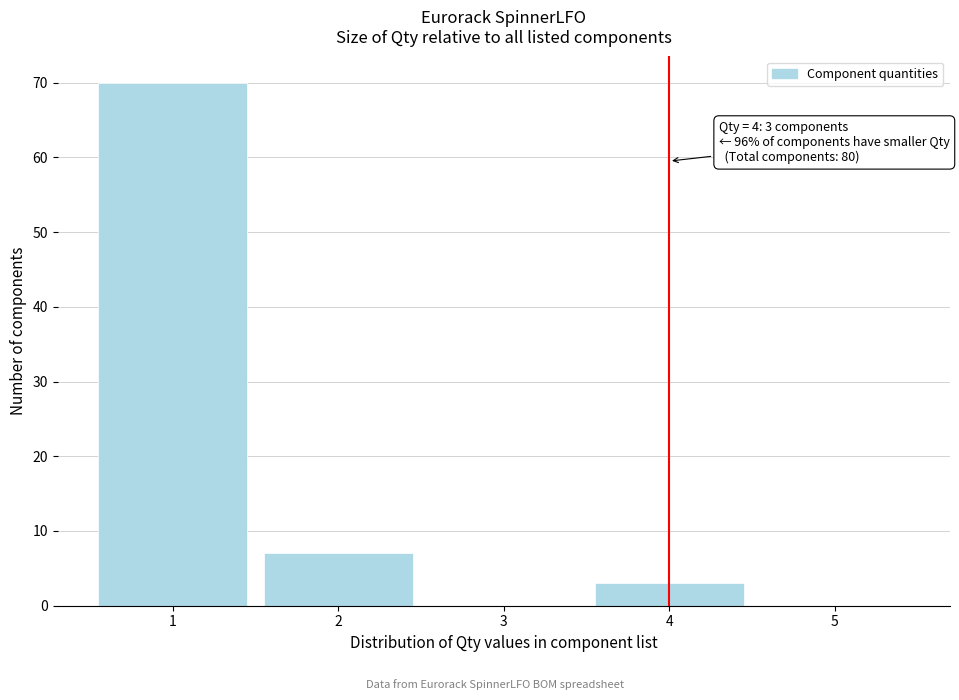

Which range on the x-axis has the tallest bar?

0.5 to 1.5